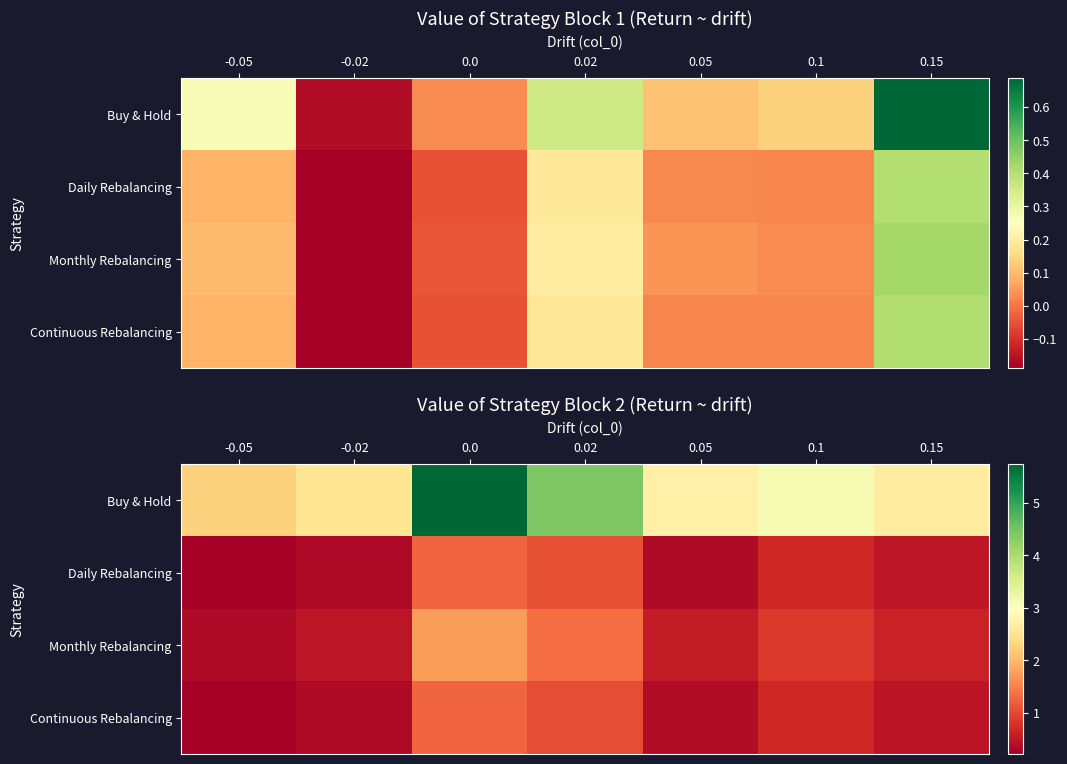

What is the average value of the Buy & Hold series?

3.4